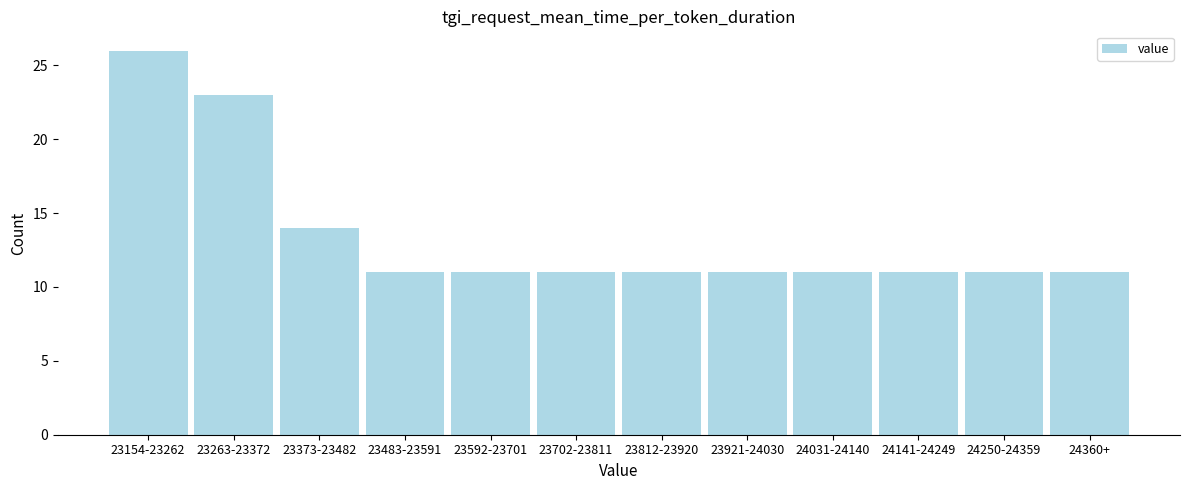

Reading right to left, transcribe all the data shown in this chart.

24360+=11	24250-24359=11	24141-24249=11	24031-24140=11	23921-24030=11	23812-23920=11	23702-23811=11	23592-23701=11	23483-23591=11	23373-23482=14	23263-23372=23	23154-23262=26